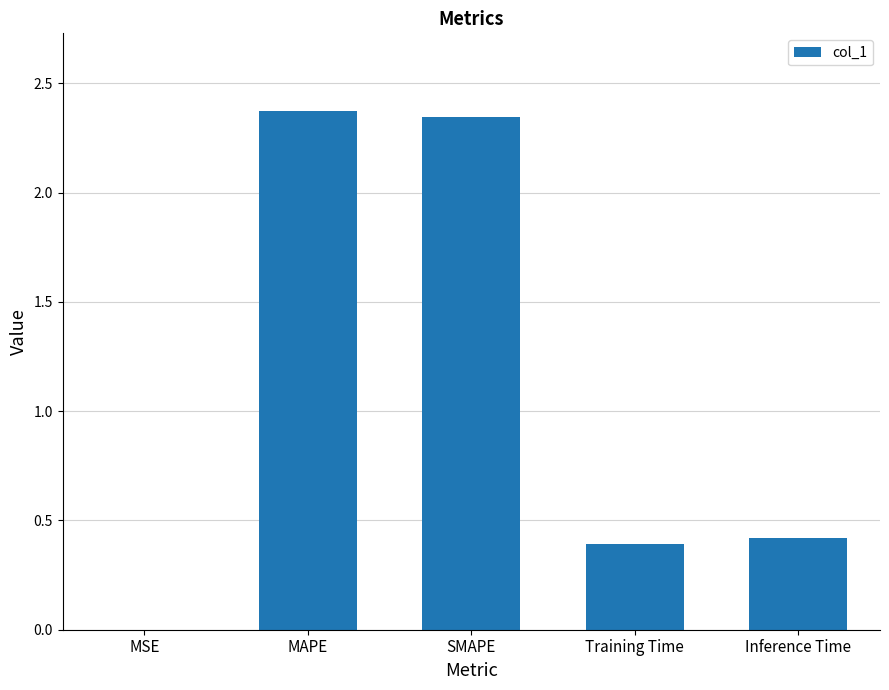

What is the difference between the values at MSE and Training Time?

0.4